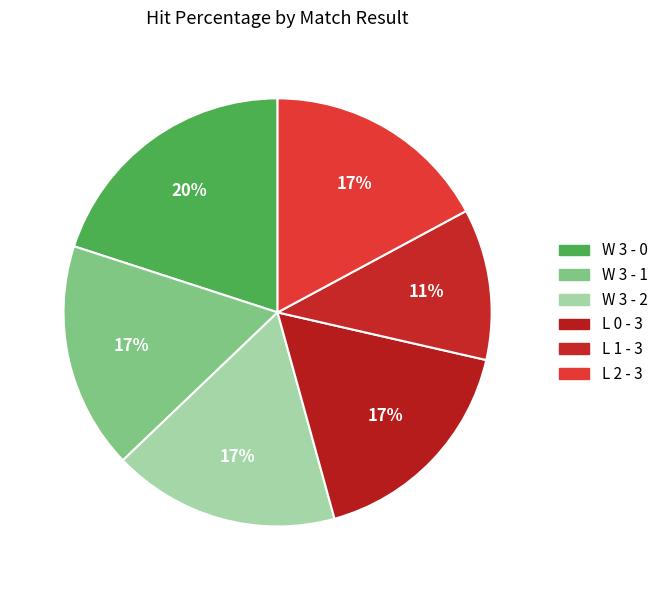

What is the change in value from W 3 - 0 to W 3 - 1?

-0.2